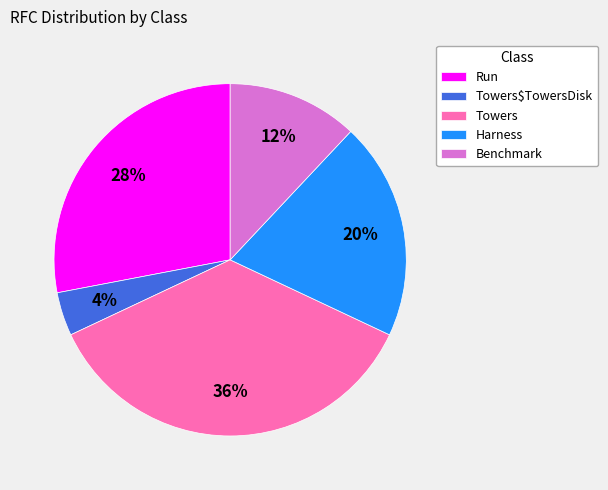

The Harness slice represents 20% of the pie. True or false?

True